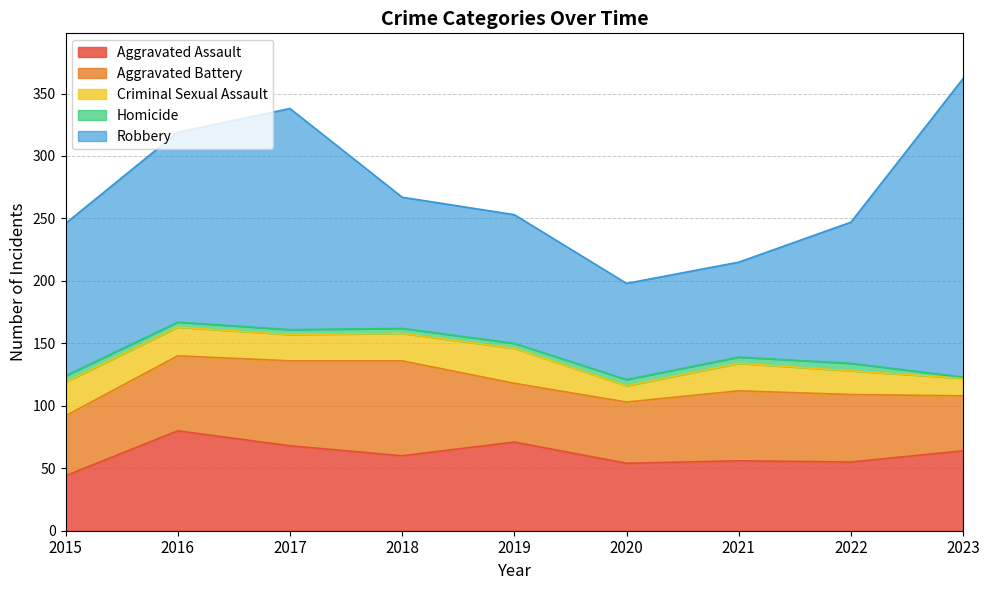

At which label does Aggravated Assault reach its minimum?

2015